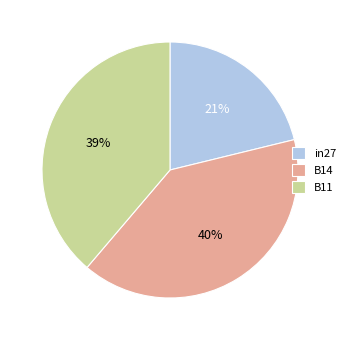

How many slices are in this pie chart?

3